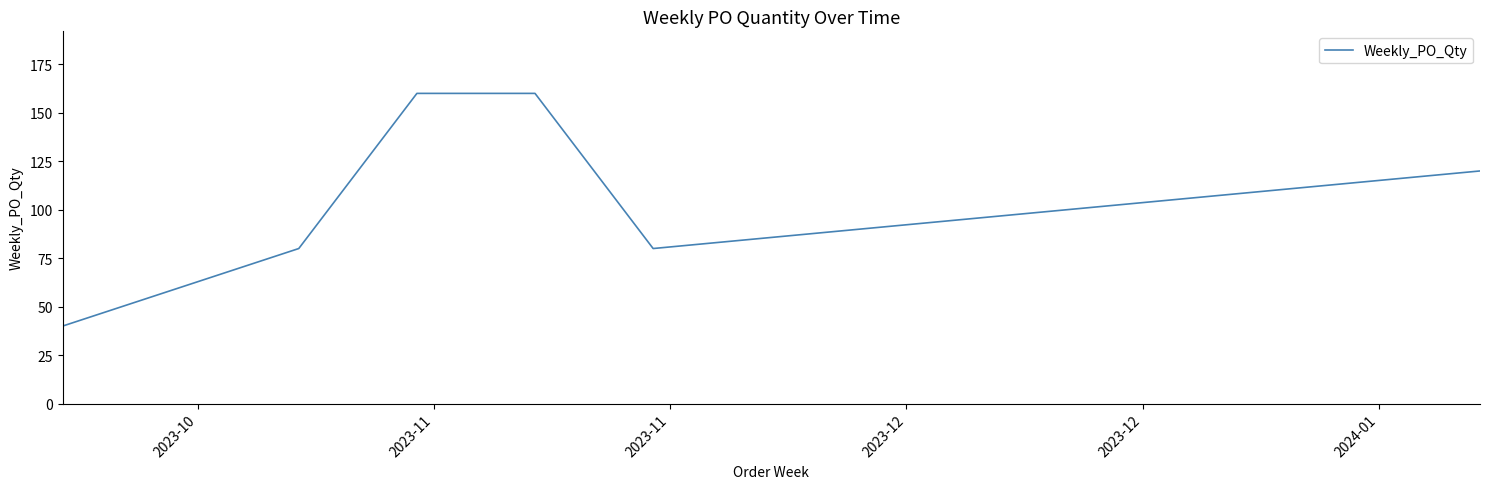

True or false: there are more than 1 points higher than both neighbors.

False